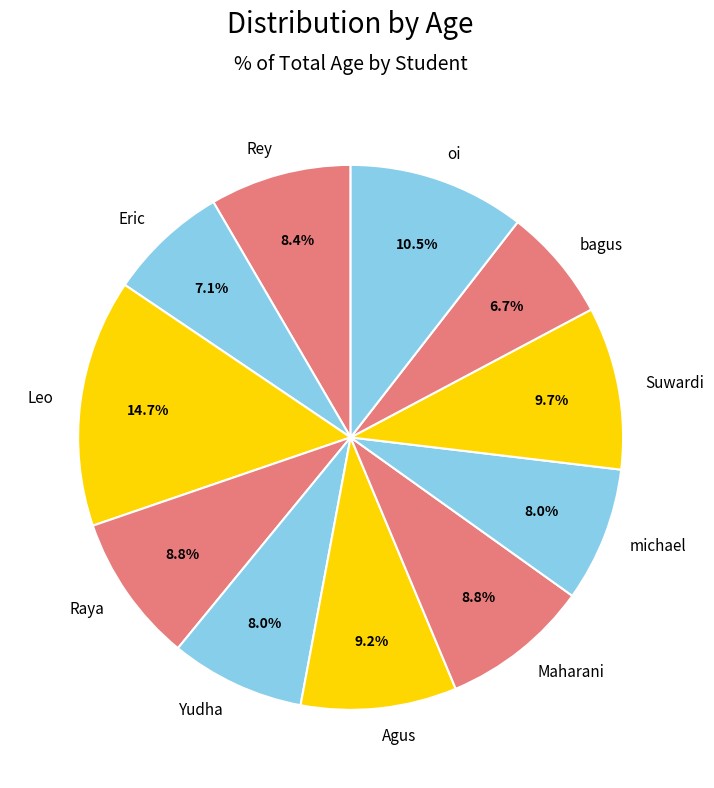

The Yudha slice represents 8% of the pie. True or false?

True